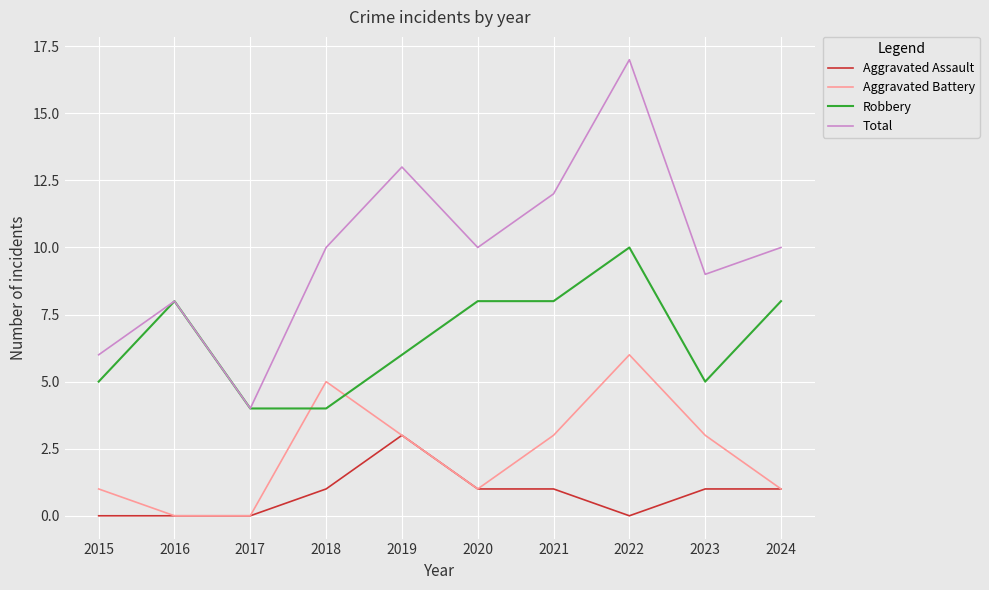

What is the approximate value of Robbery at 2018?

4